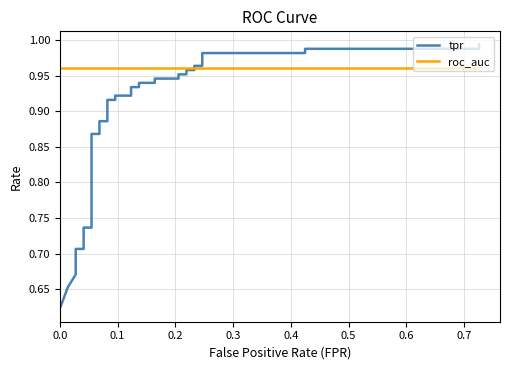

List the series in order of their peak value, lowest first.

roc_auc, tpr